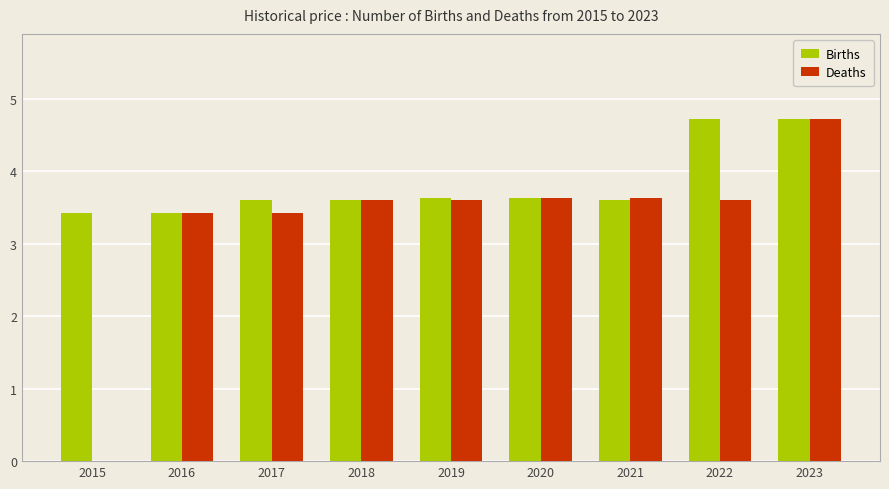

How many distinct data groups are displayed?

2